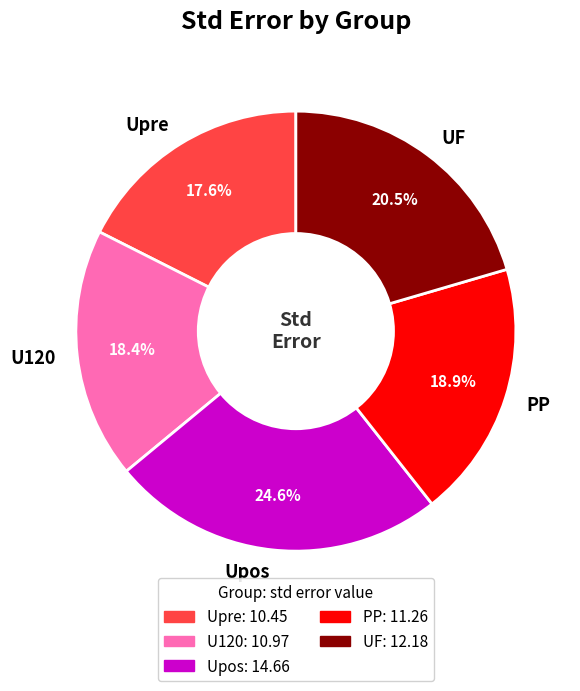

Which slice is the largest?

Upos